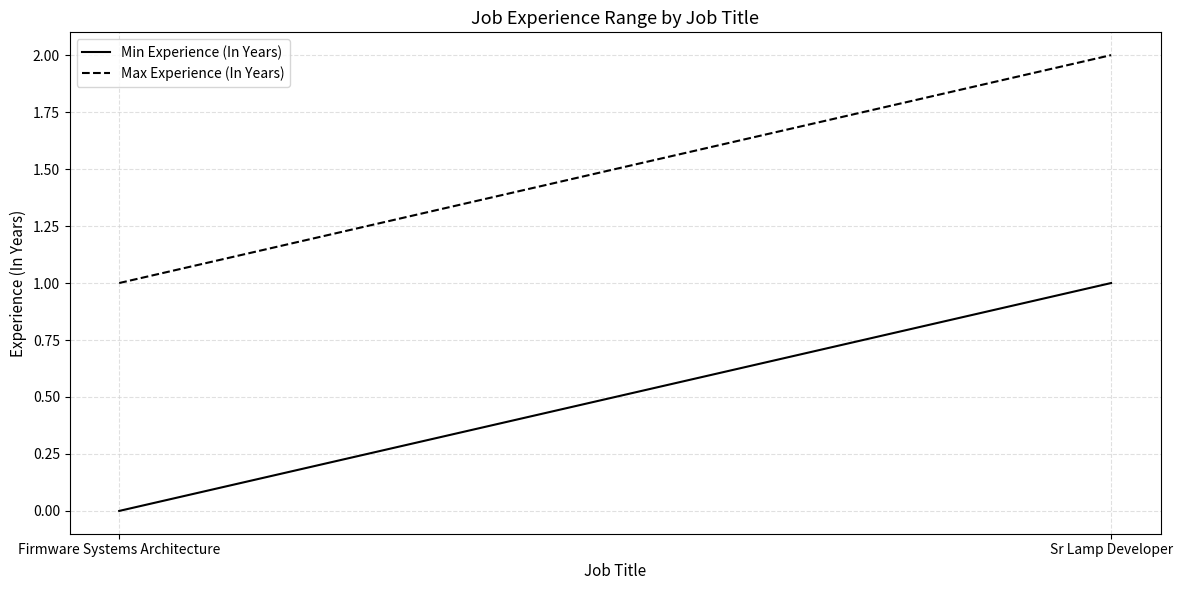

Is it true that Max Experience (In Years) equals 1 at Sr Lamp Developer?

False